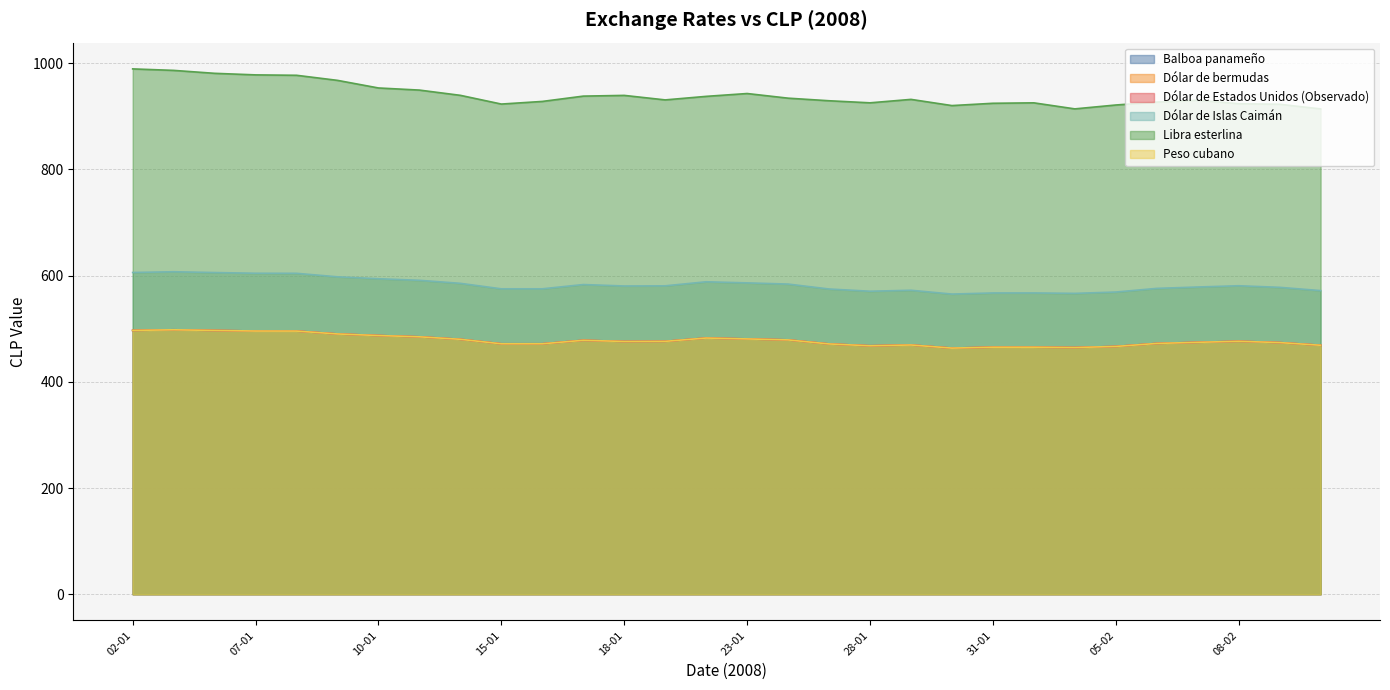

At which label is Dólar de Estados Unidos (Observado) closest to 480?

14-01